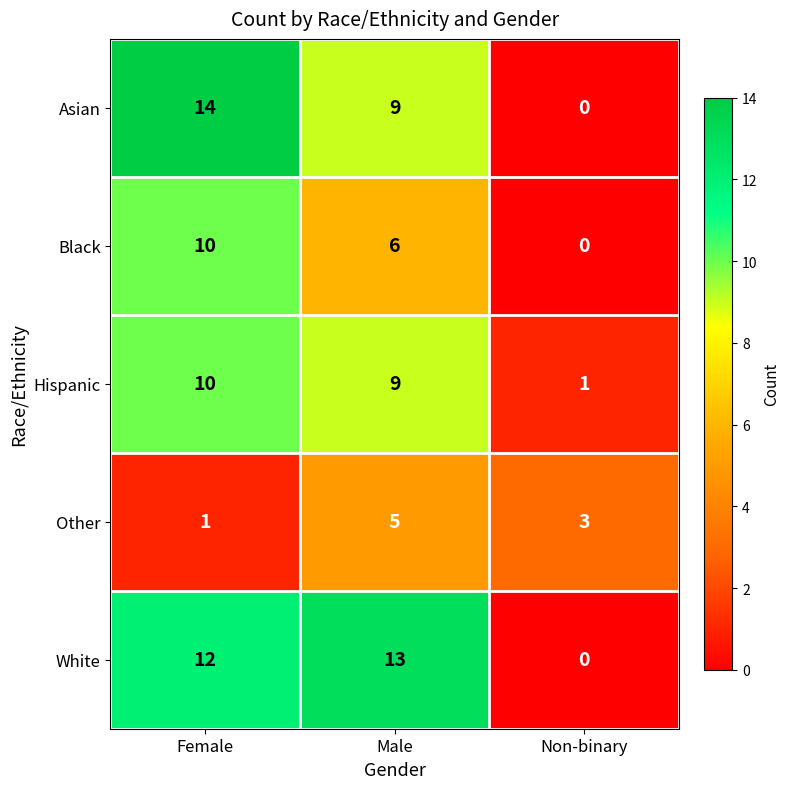

What is the spread (max minus min) of values at Non-binary?

3